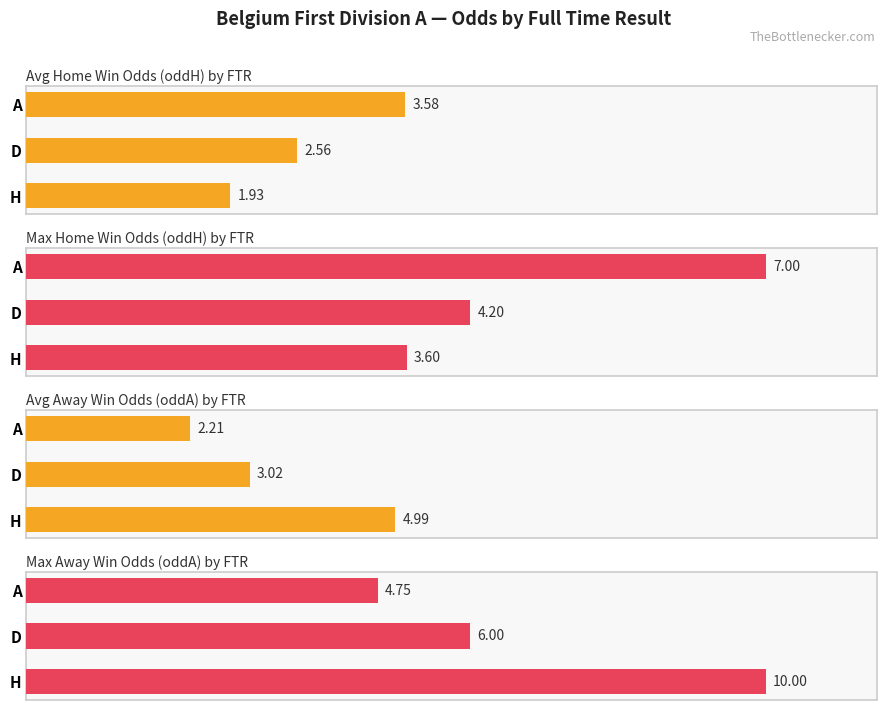

What value does the Max Away Win Odds (oddA) by FTR series have at H?

10.0